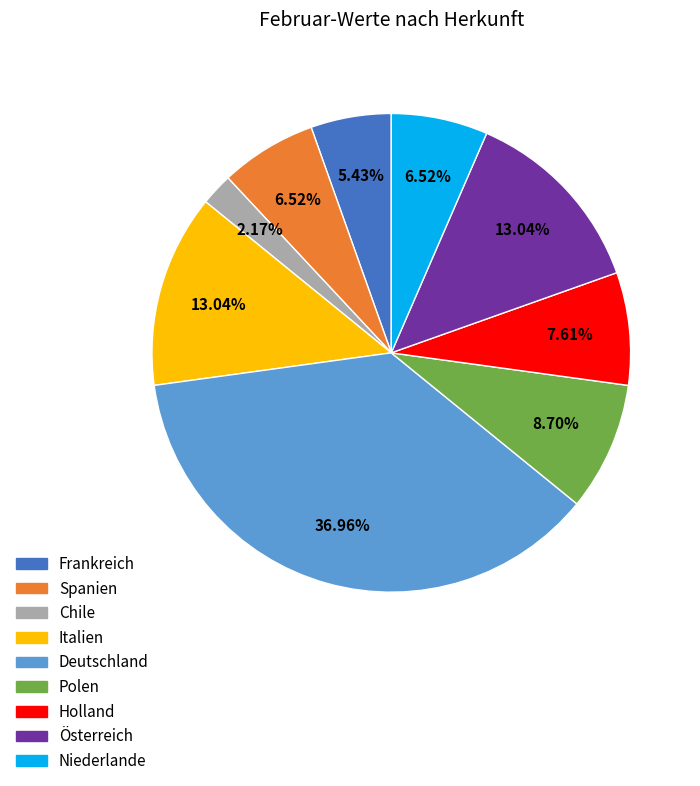

What is the ratio of the value at Frankreich to the value at Italien?

0.4